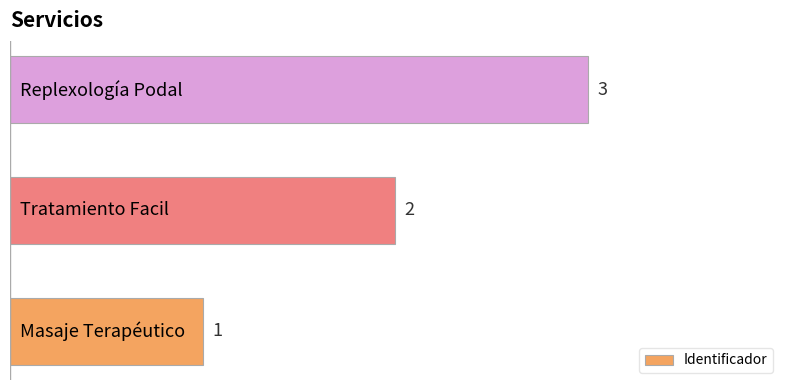

What is the sum of all values?

6